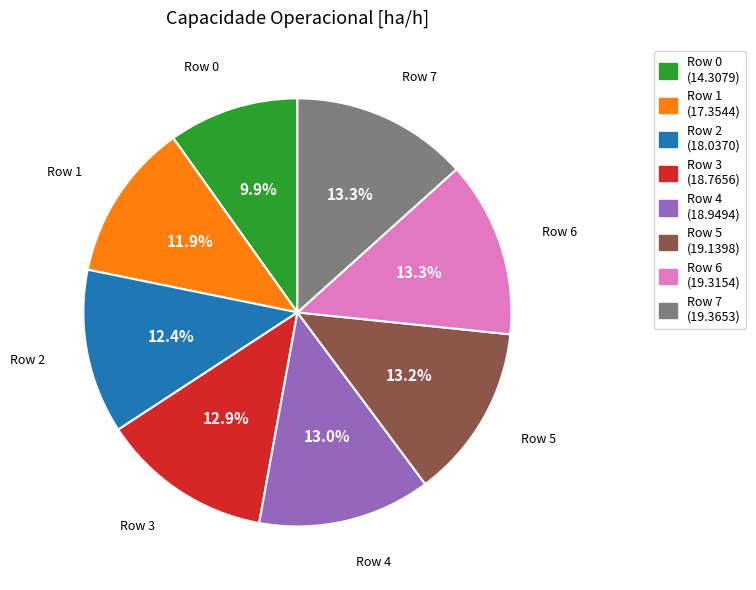

True or false: Row 0 accounts for 10% of the total.

True